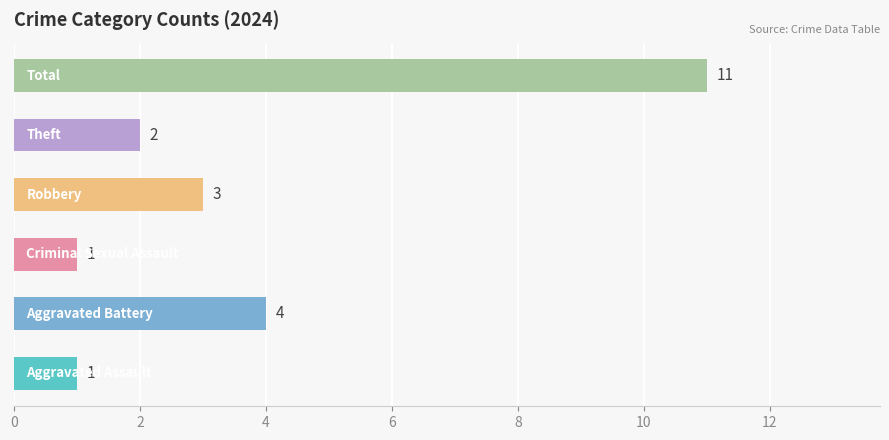

What is the maximum value shown in the chart?

11